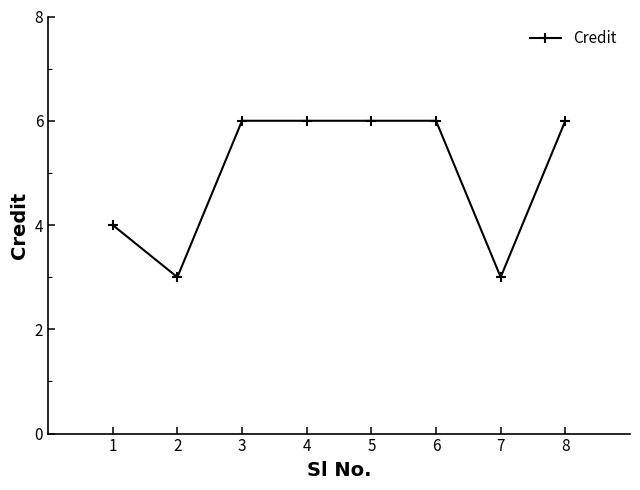

Reading left to right, transcribe all the data shown in this chart.

4	3	6	6	6	6	3	6